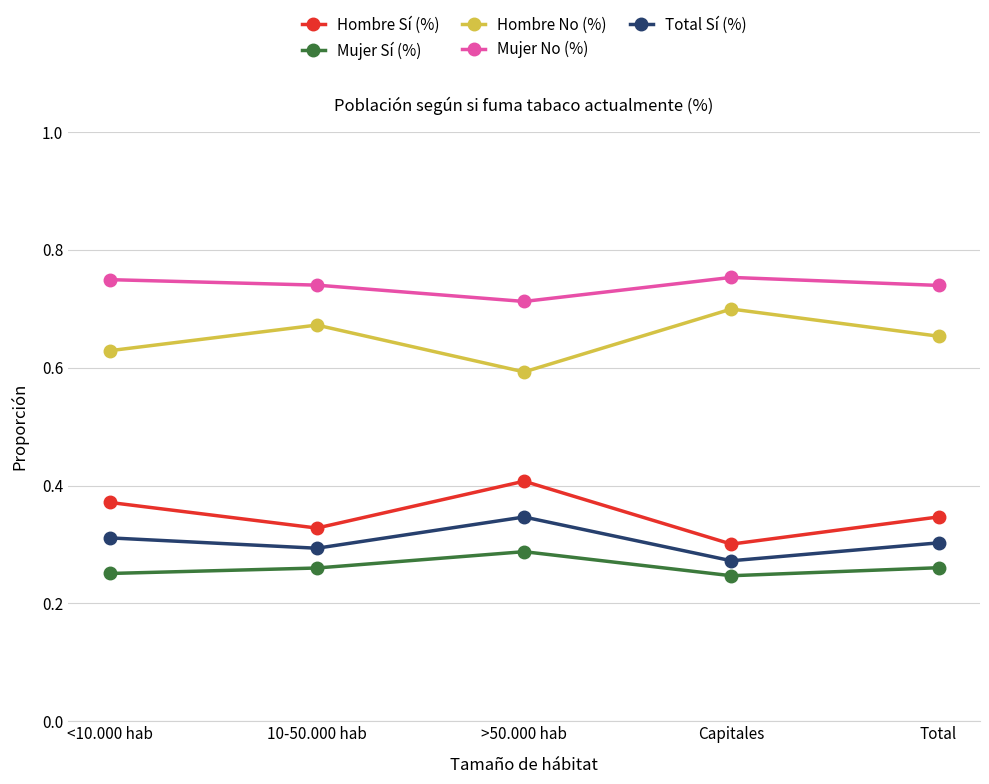

What is the spread (max minus min) of values at Total?

0.5